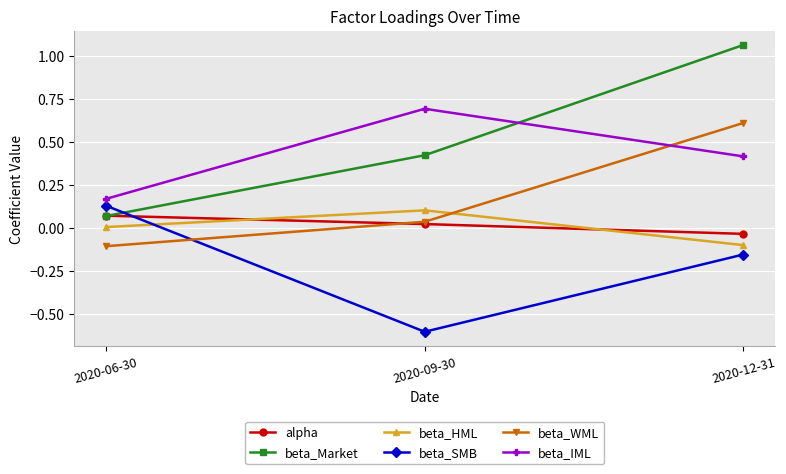

Where is beta_Market nearest to the value 0?

2020-06-30